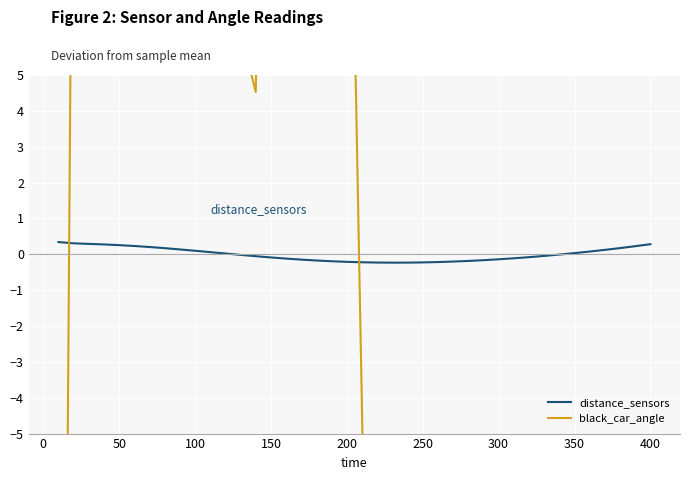

Reading right to left, what are all the values shown in this chart?

distance_sensors: 0.3	0.2	0.2	0.1	0.1	0.0	-0.0	-0.0	-0.1	-0.1	-0.1	-0.2	-0.2	-0.2	-0.2	-0.2	-0.2	-0.2	-0.2	-0.2	-0.2	-0.2	-0.2	-0.1	-0.1	-0.1	-0.1	-0.0	0.0	0.1	0.1	0.1	0.2	0.2	0.2	0.3	0.3	0.3	0.3	0.3
black_car_angle: -80.2	-69.0	-59.5	-50.2	-41.8	-34.2	-26.7	-20.2	-20.2	-29.5	-30.4	-29.1	-21.7	-21.7	-21.7	-17.9	-32.5	-32.5	-28.5	-4.4	17.9	30.7	39.1	40.9	33.6	30.9	4.5	6.2	9.6	27.2	27.2	30.1	44.7	56.9	68.8	72.6	77.0	77.0	17.3	-40.3